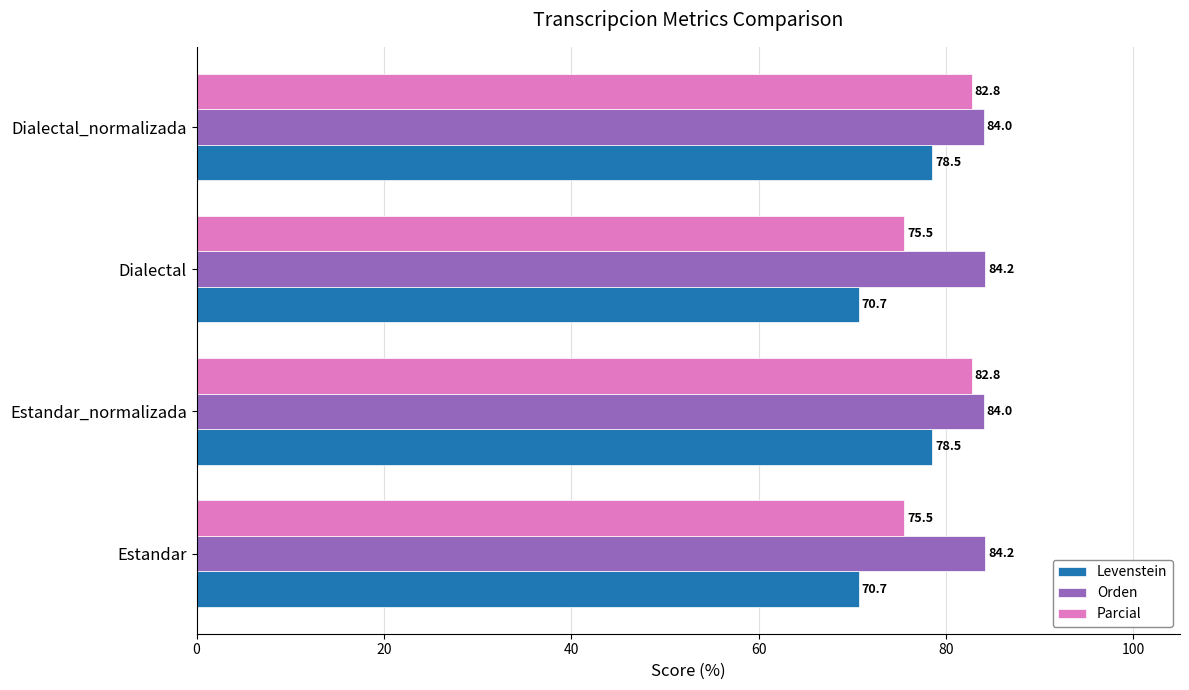

What is the highest value of the Parcial series?

82.8